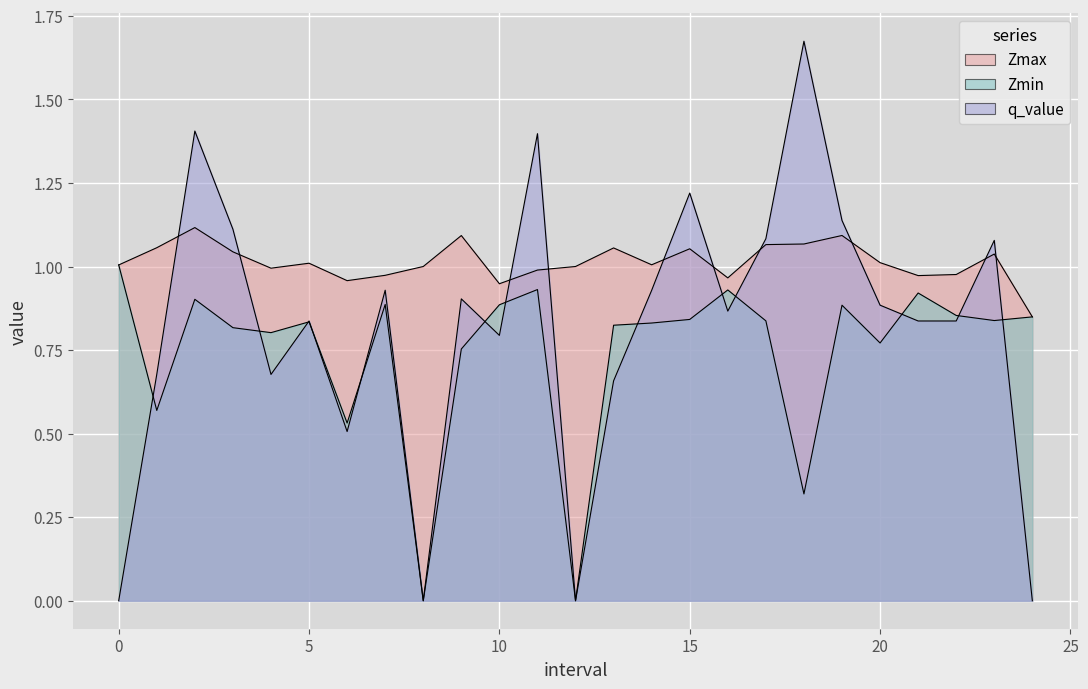

True or false: q_value and Zmin cross at least once.

True